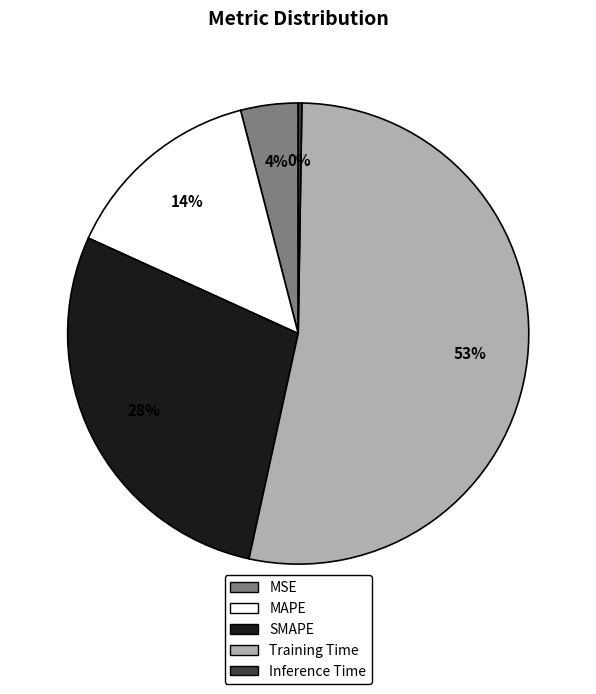

What percentage is the MSE slice, to the nearest percent?

4%